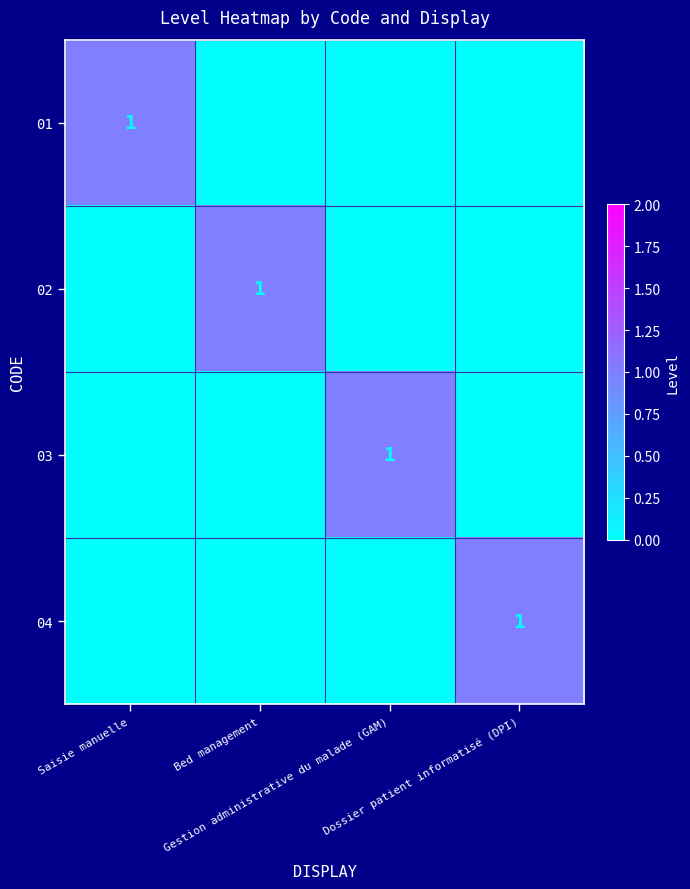

Is the value of 03 at Bed management greater than the value of 02 at Dossier patient informatisé (DPI)?

No